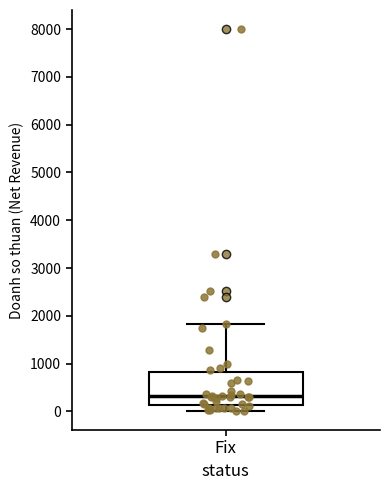

Transcribe this box plot: give where the median line is, the range the box spans, and where the two whiskers end, as read against the y-axis. The values are not printed on the chart, so give them approximately, as read against the axis.

median 300, box 100 to 800, whiskers 0 to 1800